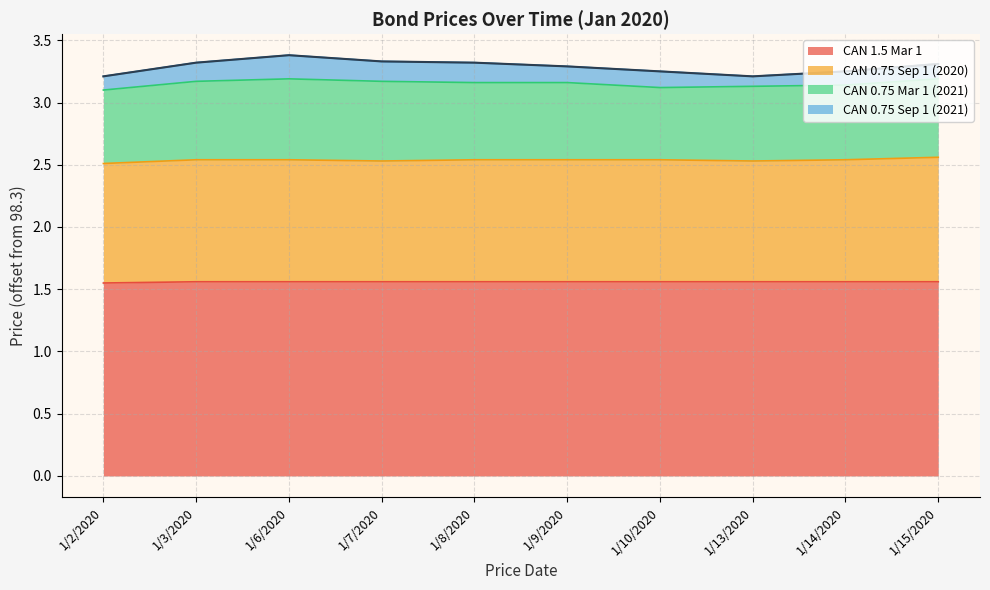

Does the chart display data point markers on the line(s)?

No